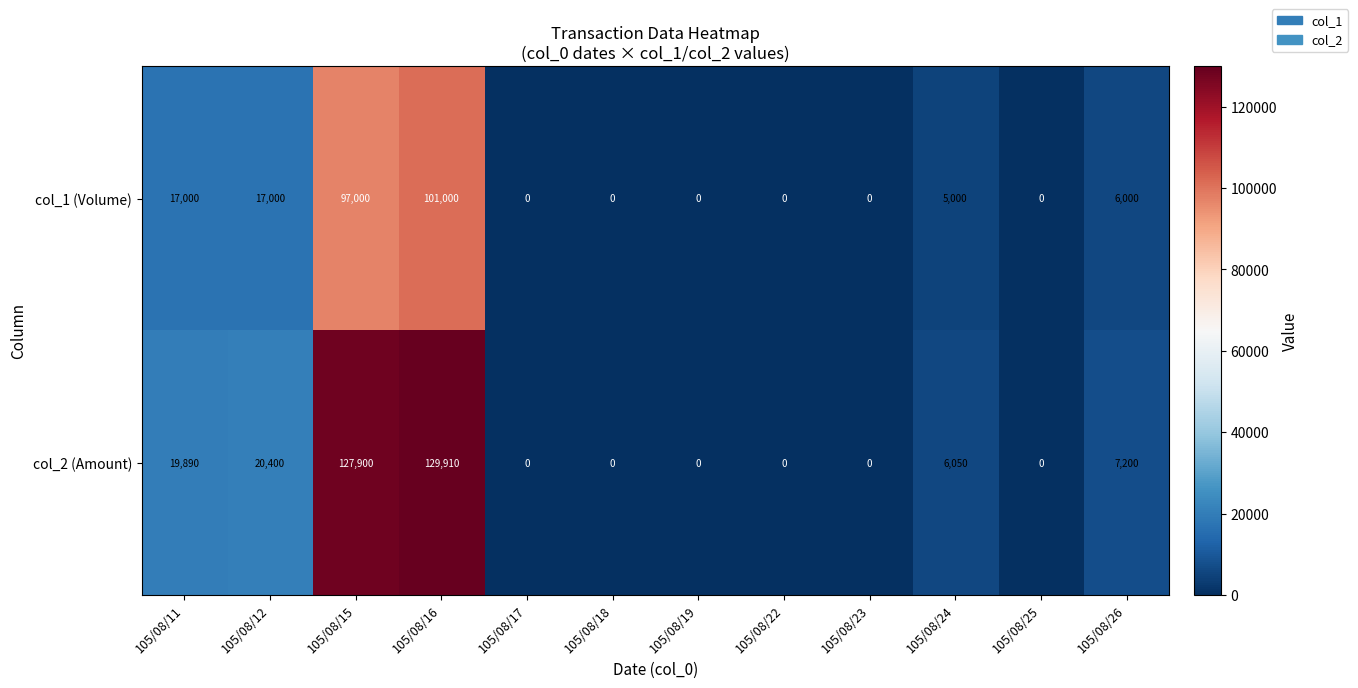

What is the difference between the col_1 (Volume) values at 105/08/16 and 105/08/17?

101000